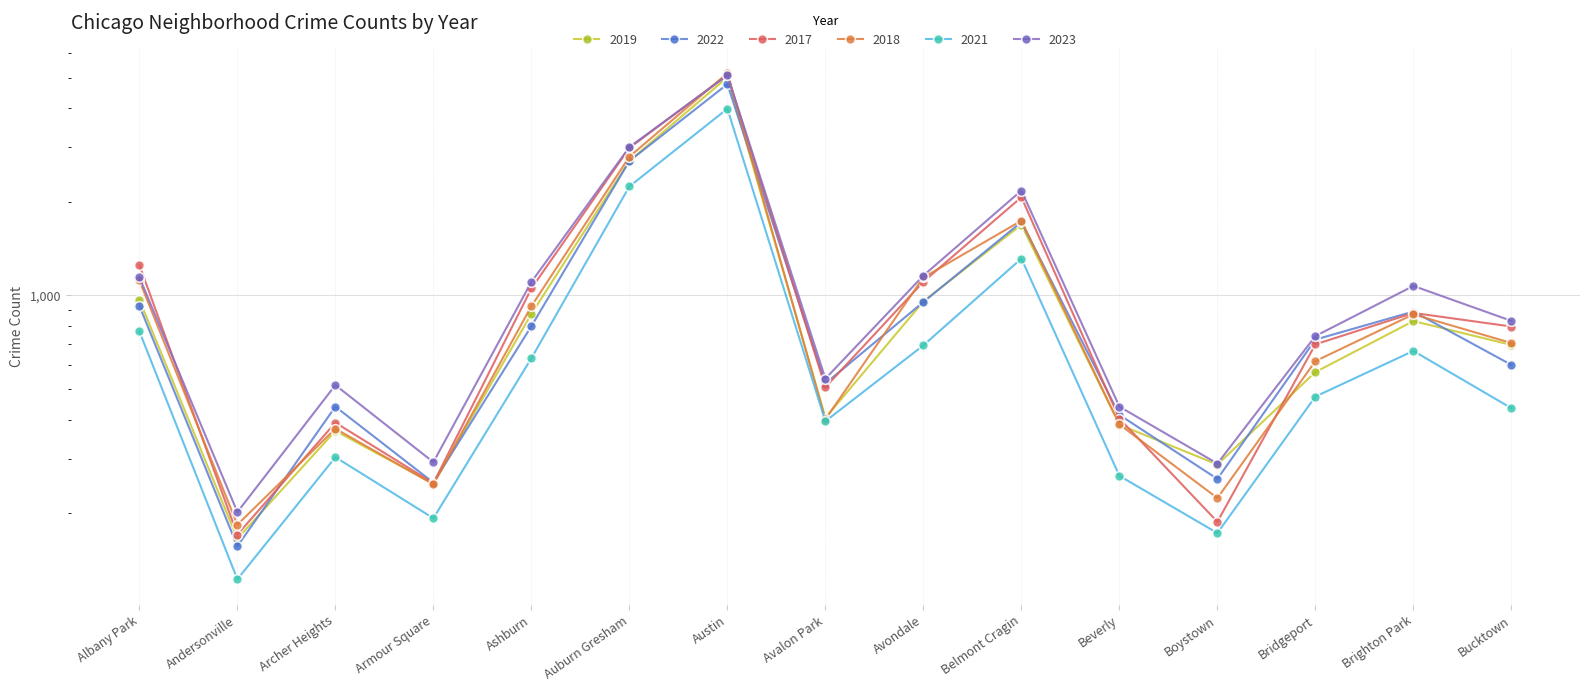

True or false: 2021 and 2023 intersect in this chart.

False